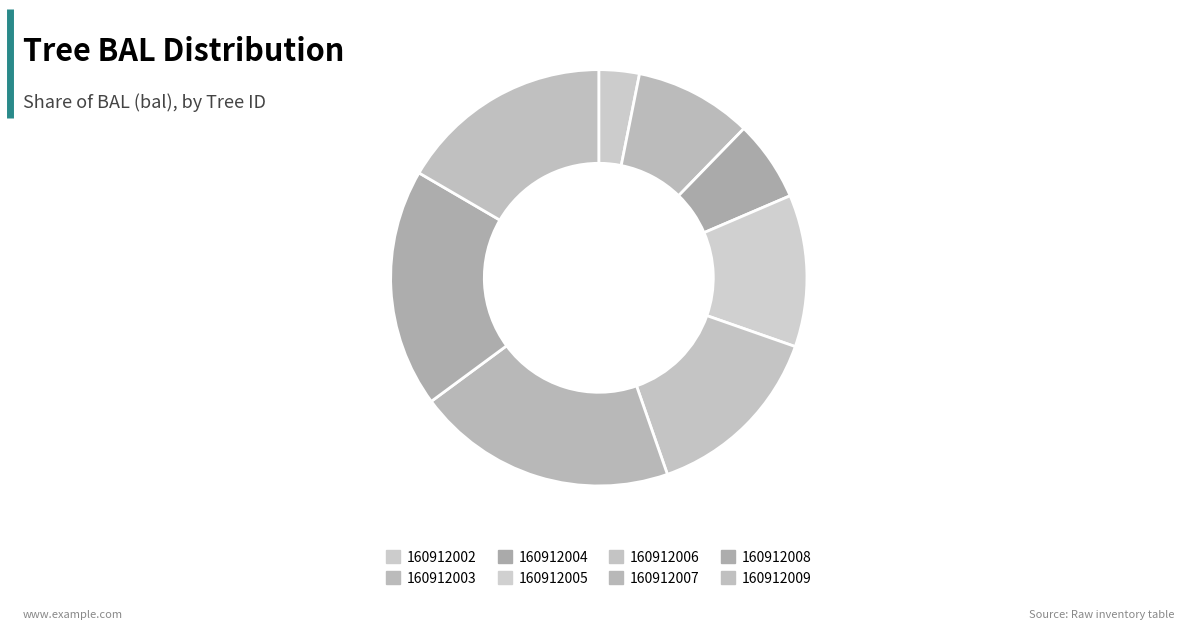

How many slices are in this pie chart?

8